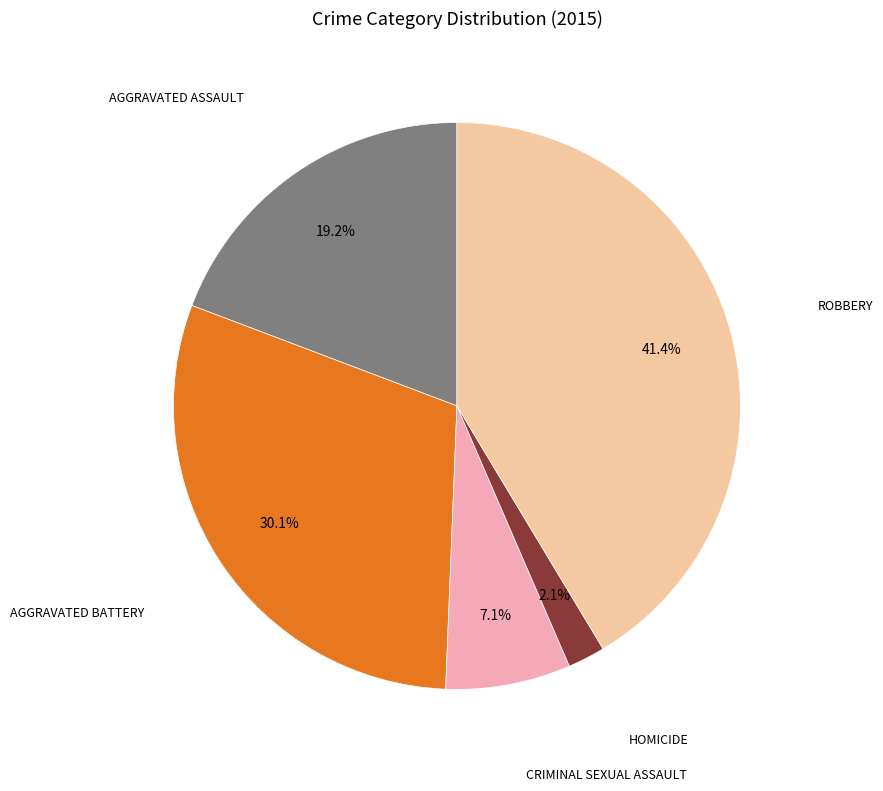

Is there any slice that represents more than half of the pie?

No